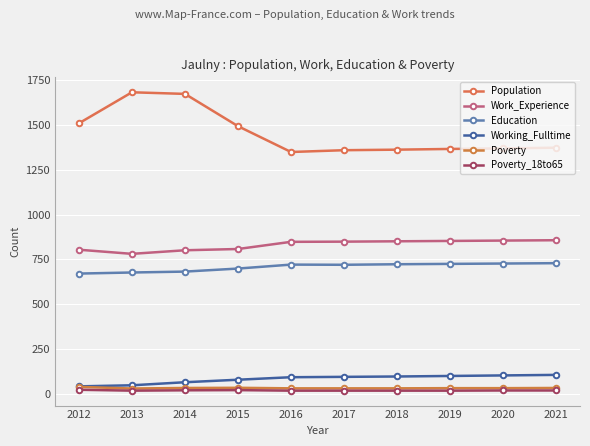

List the labels in order of Poverty value, largest first.

2012, 2015, 2014, 2021, 2019, 2020, 2016, 2017, 2018, 2013